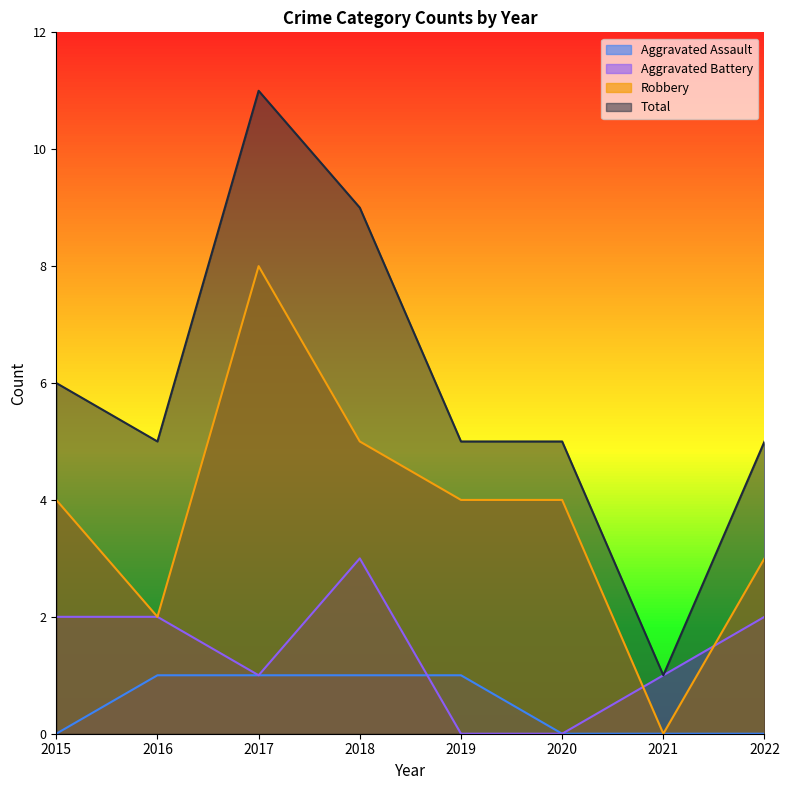

At which category does Aggravated Battery reach its first local valley?

2017